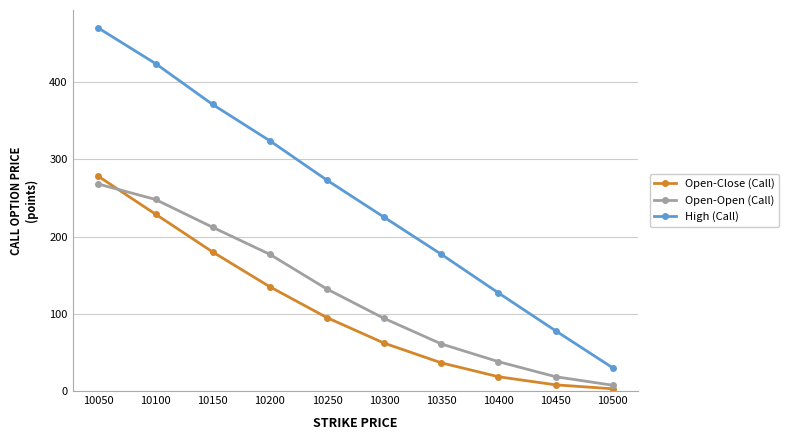

Between 10150 and 10500, which series saw the biggest shift?

High (Call)